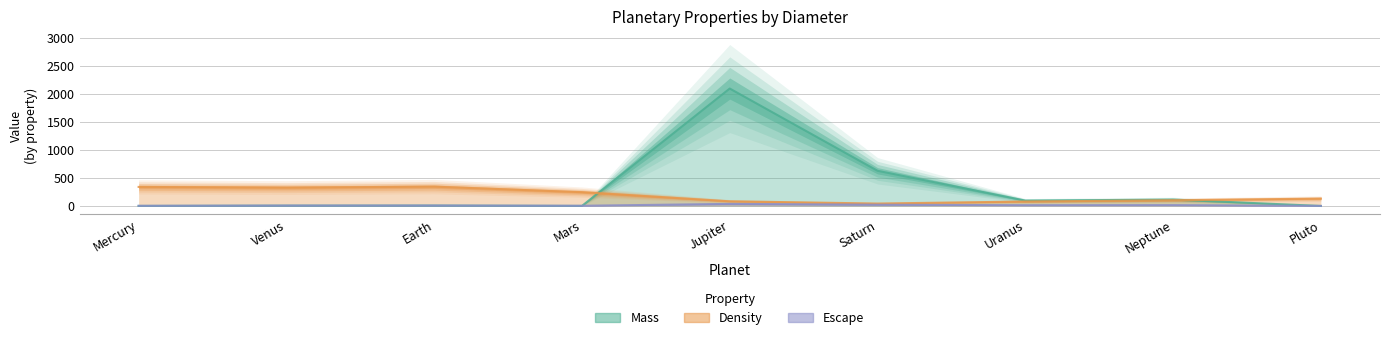

How many lines are shown in the chart?

3